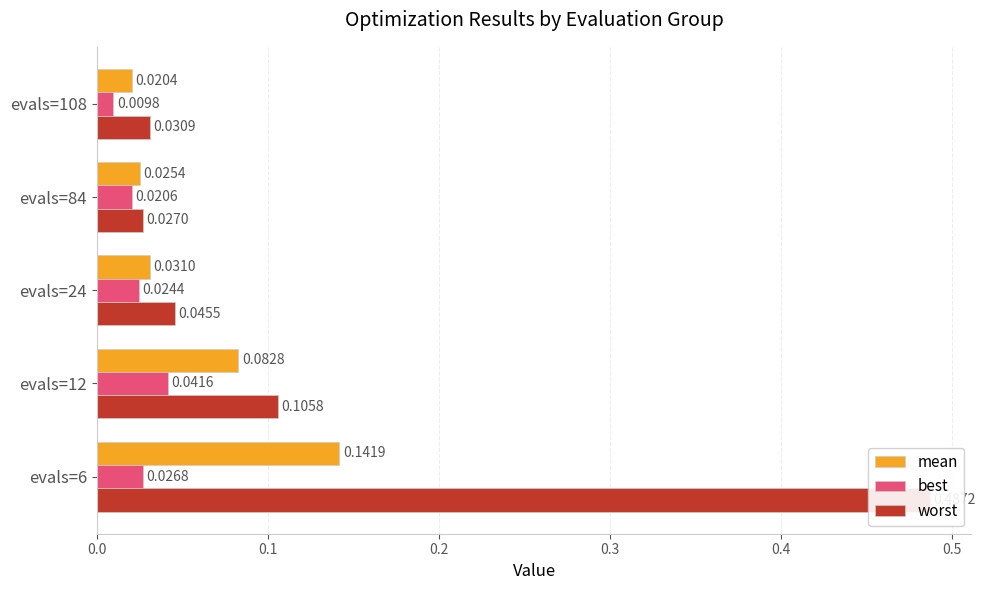

Reading right to left, list all the values displayed in this chart.

mean: 0.0	0.0	0.0	0.1	0.1
best: 0.0	0.0	0.0	0.0	0.0
worst: 0.0	0.0	0.0	0.1	0.5